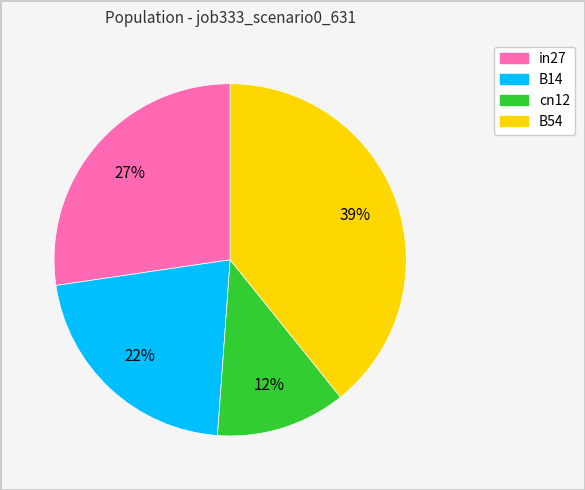

Does any single category account for the majority?

No